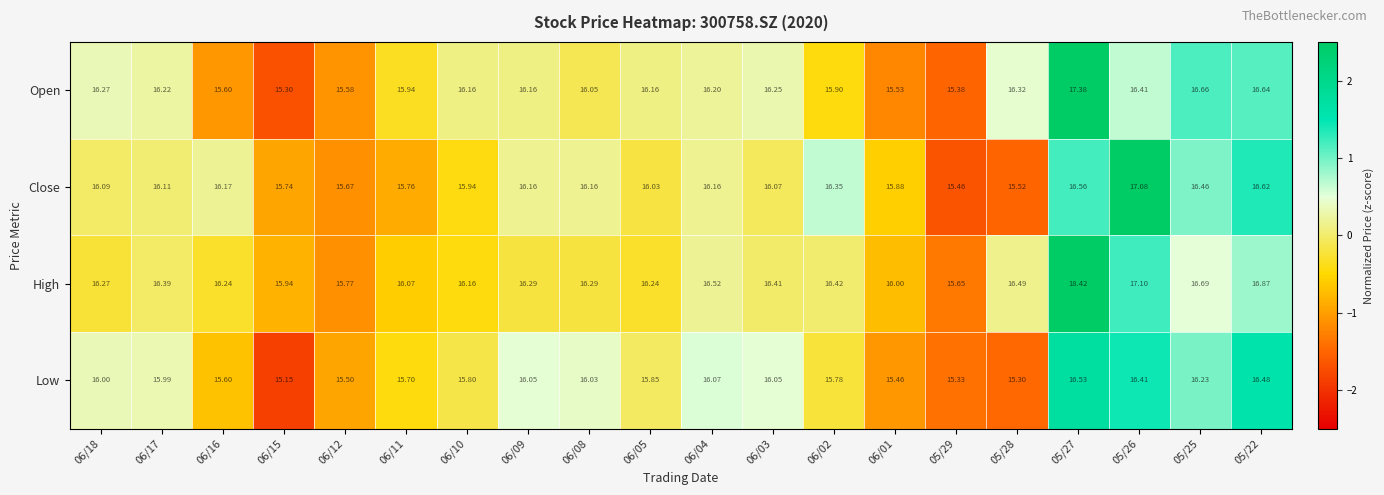

Between 06/12 and 06/03, which series saw the biggest shift?

Open